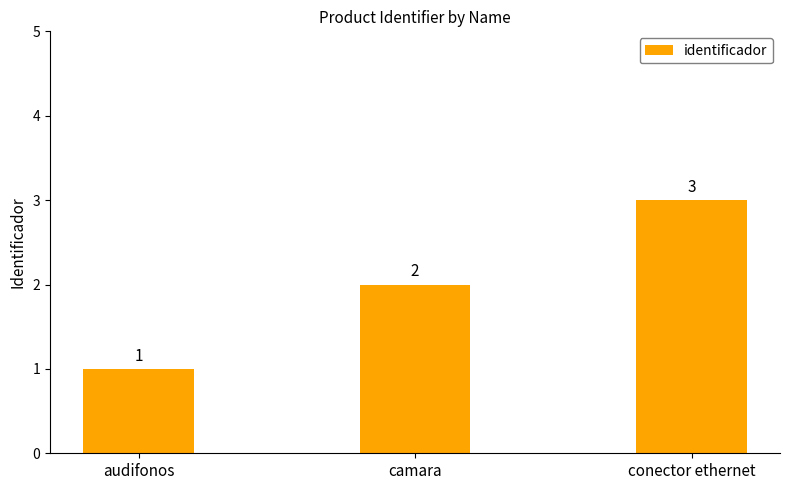

What is the greatest value displayed?

3